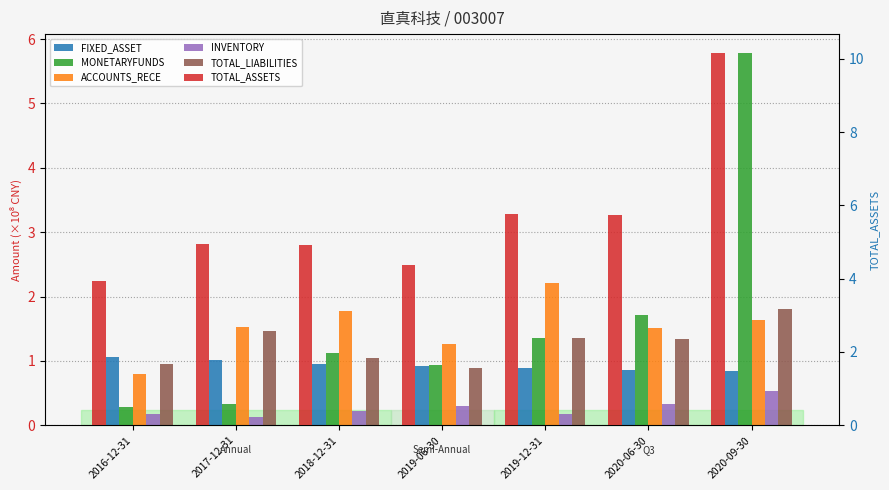

What is the total value across all series at 2019-06-30?

8.7